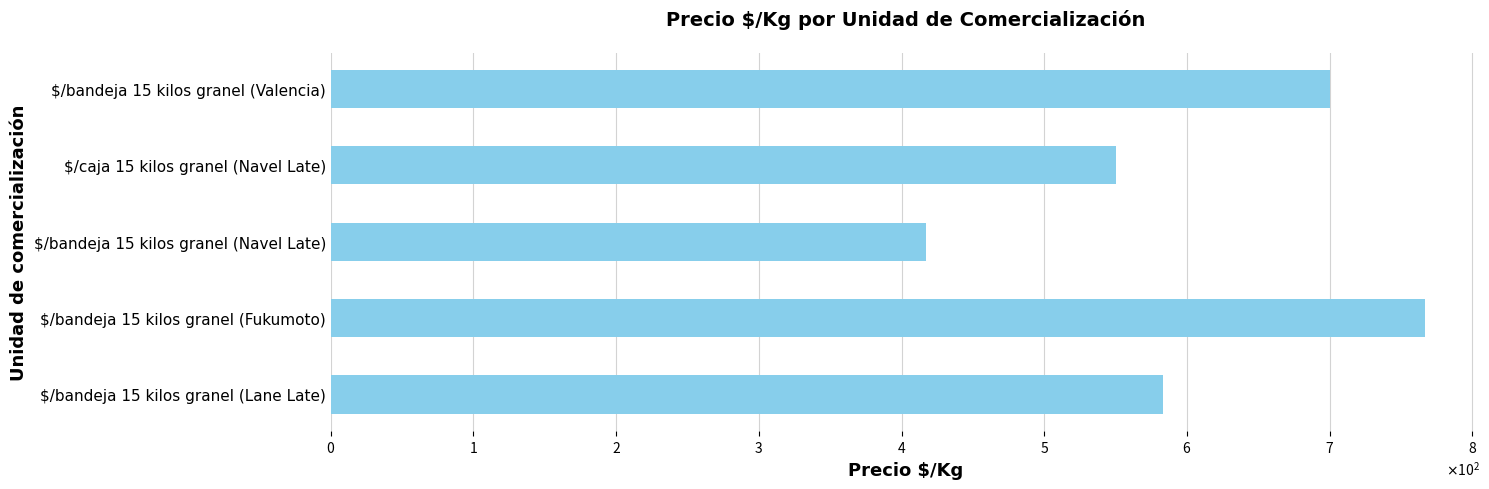

Are the bars grouped side by side (vs. stacked)?

No